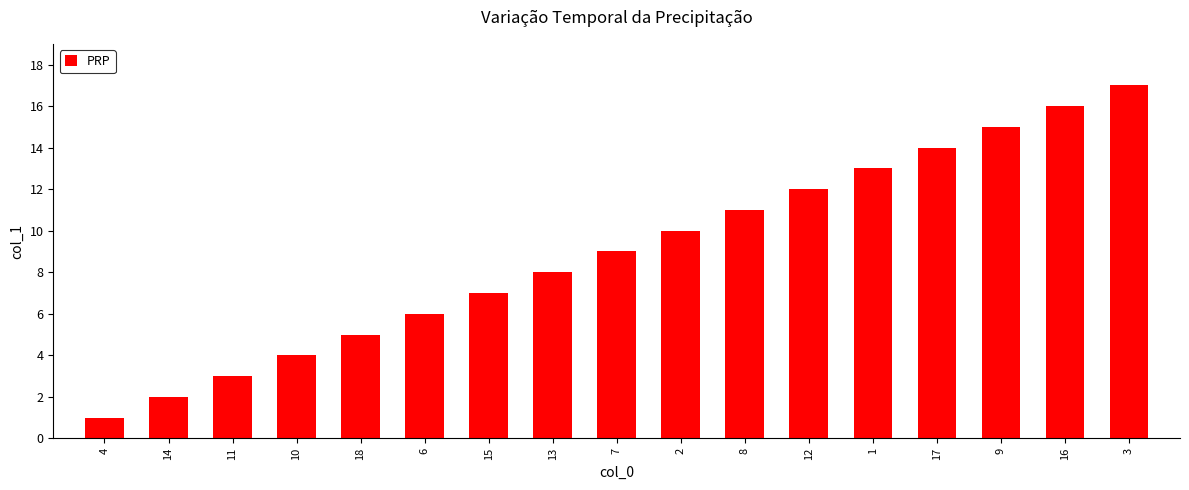

What is the ratio of the value at 13 to the value at 17?

0.6